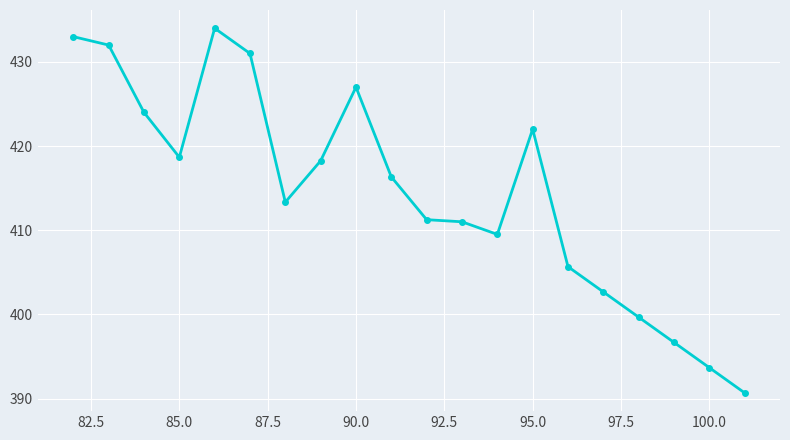

What is the value of the 15th point from the left?

405.7